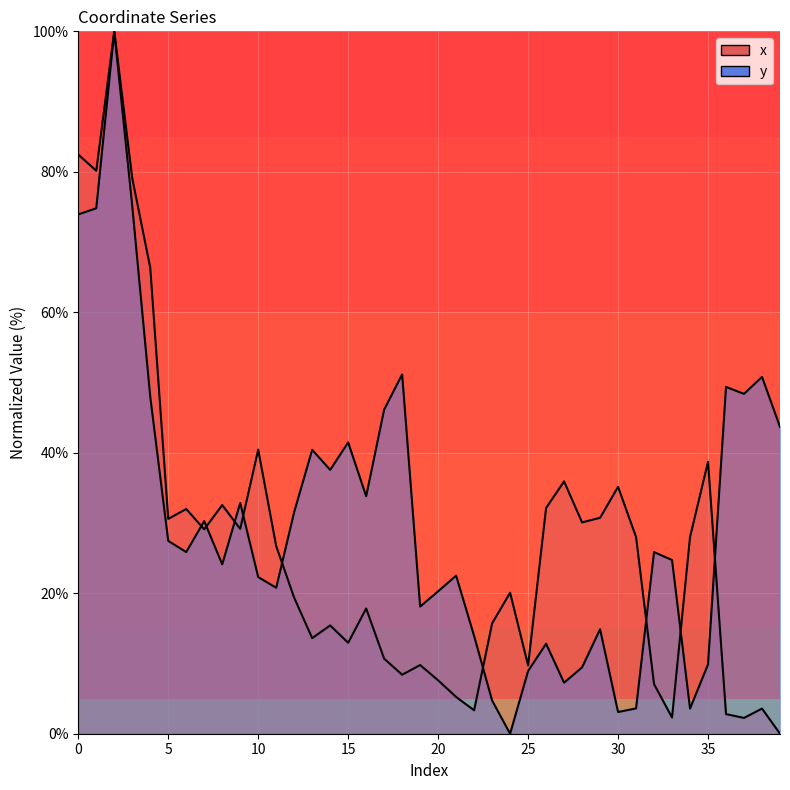

Which category has the highest value in the x series?

2